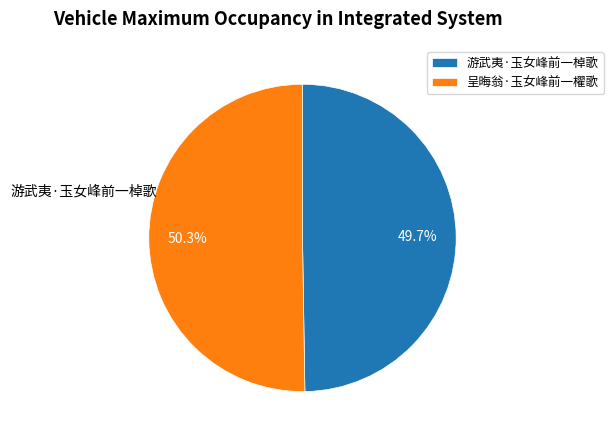

The 呈晦翁·玉女峰前一櫂歌 slice represents 62% of the pie. True or false?

False